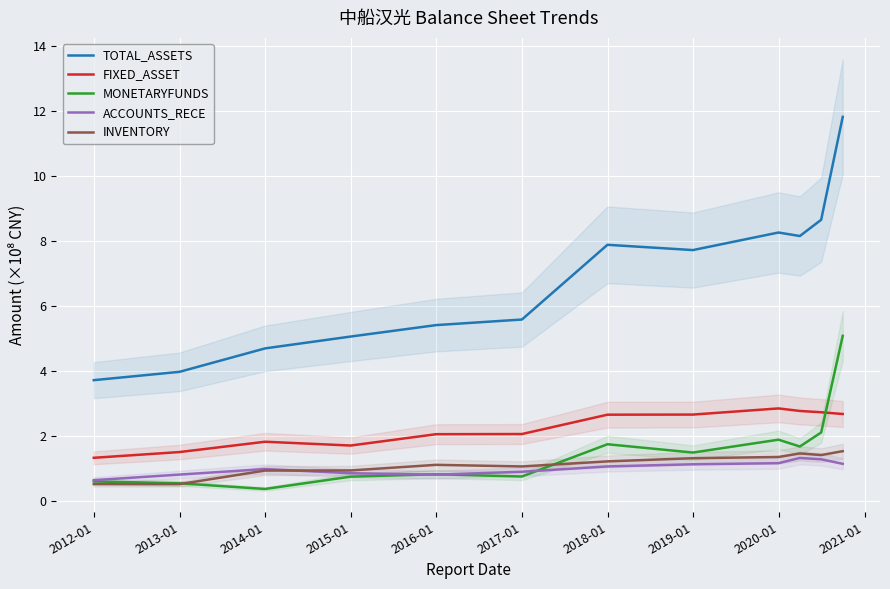

What is the minimum value for TOTAL_ASSETS?

3.7